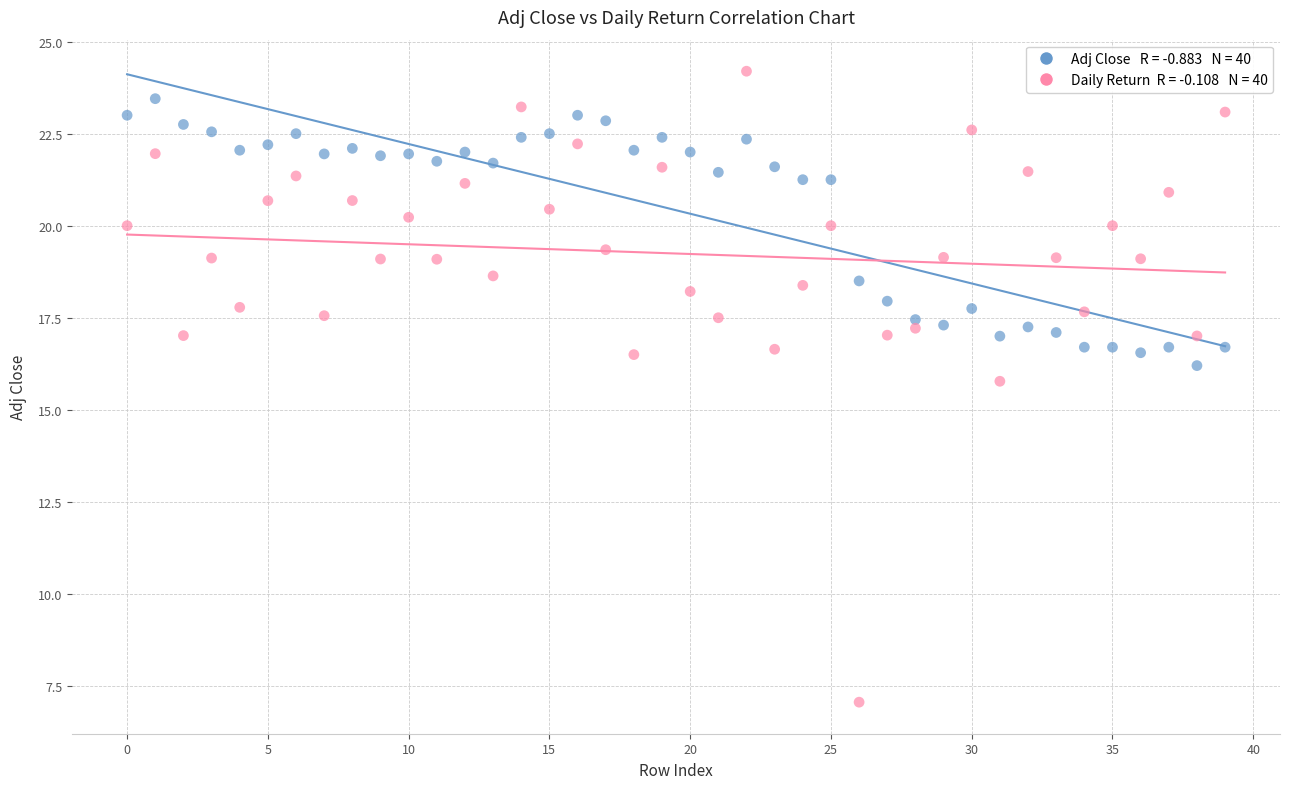

Across all series, what Y value is closest to 15?

15.8